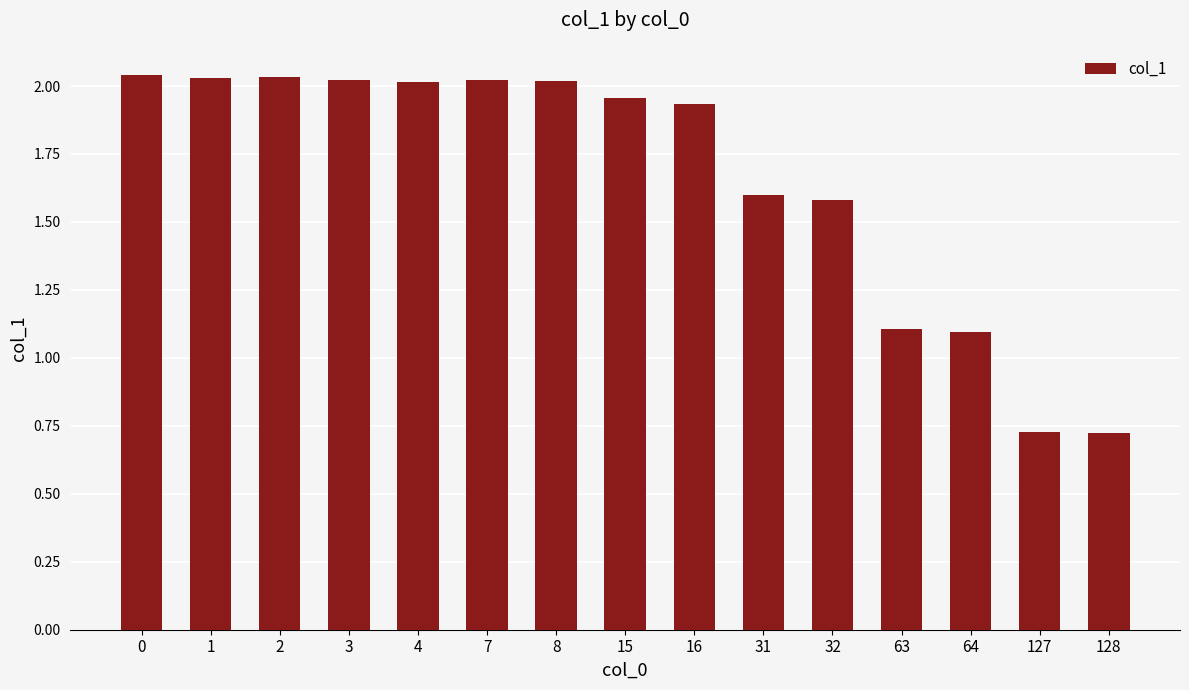

What is the change in value from 15 to 127?

-1.2